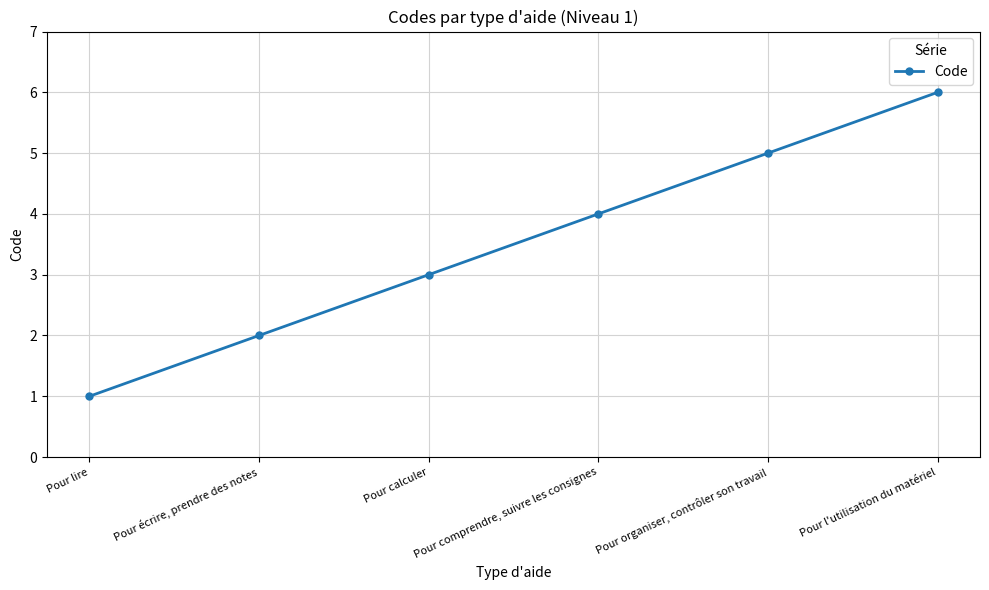

What is the smallest value displayed?

1